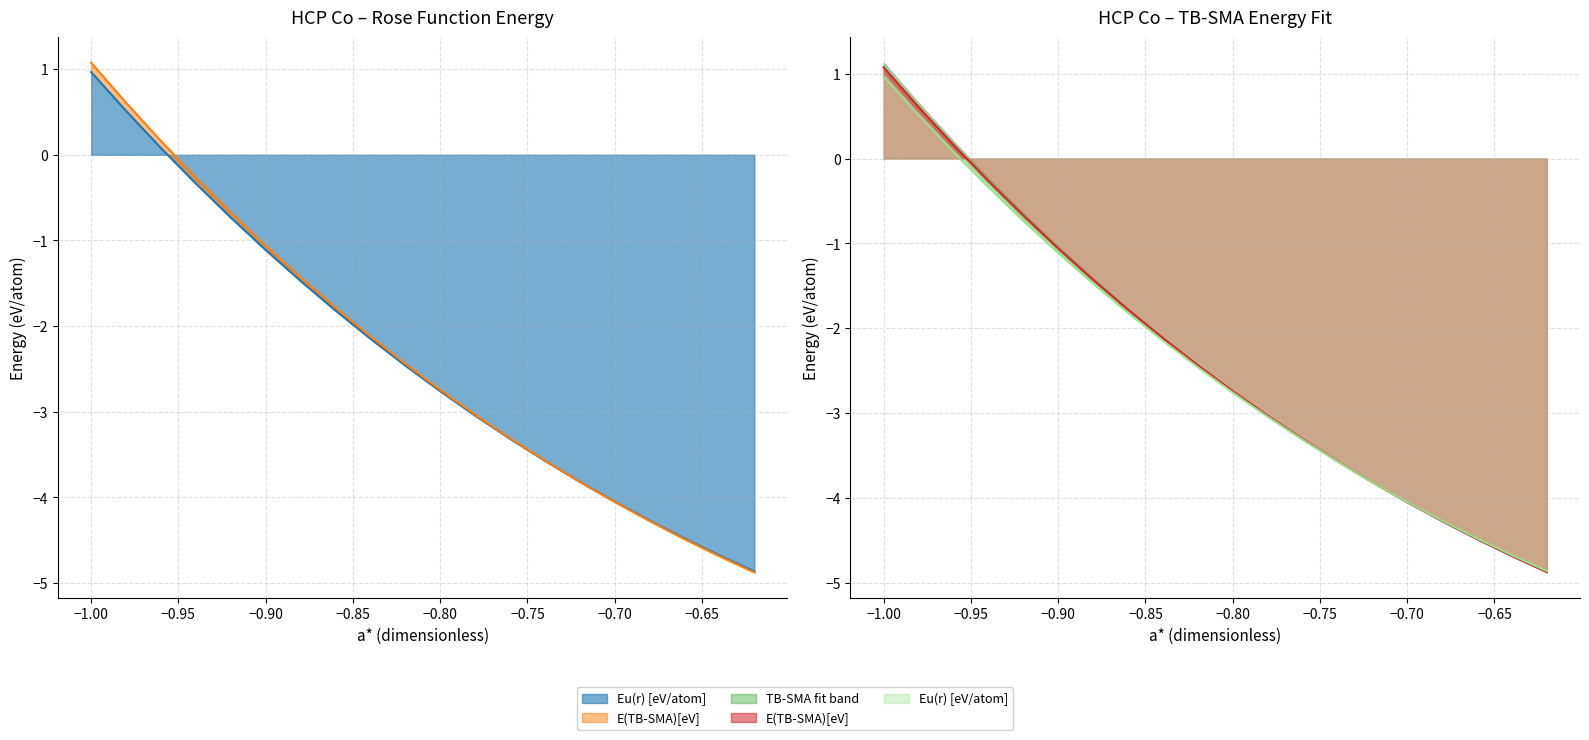

Is it true that Eu(r) [eV/atom] equals 0.5 at -0.98?

True